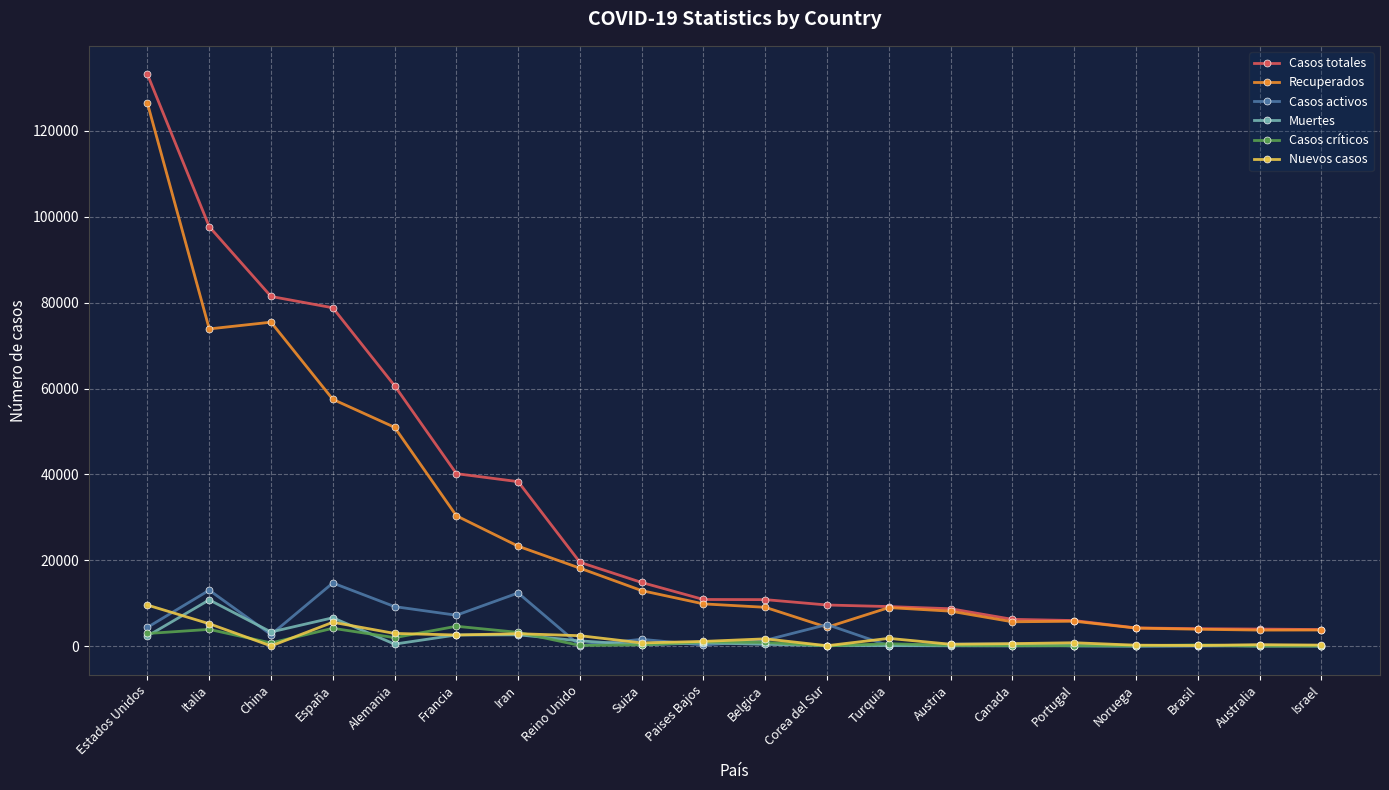

What is the average value of the Recuperados series?

26823